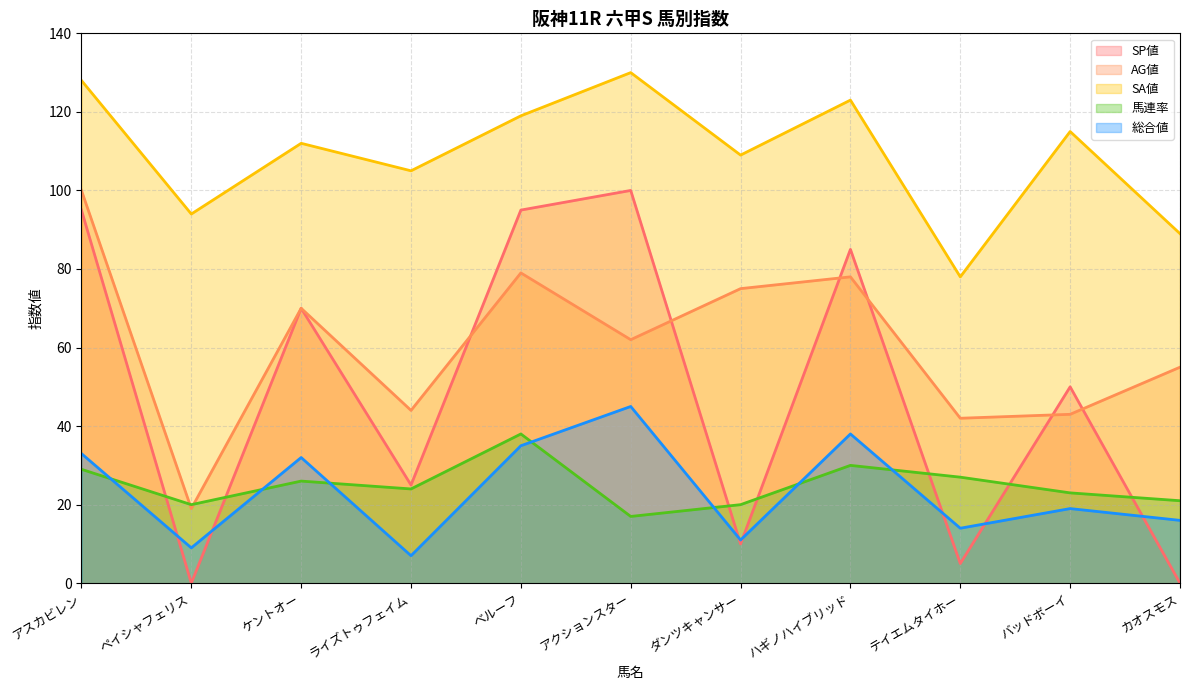

What is the difference between the second highest and minimum values in the 総合値 series?

31